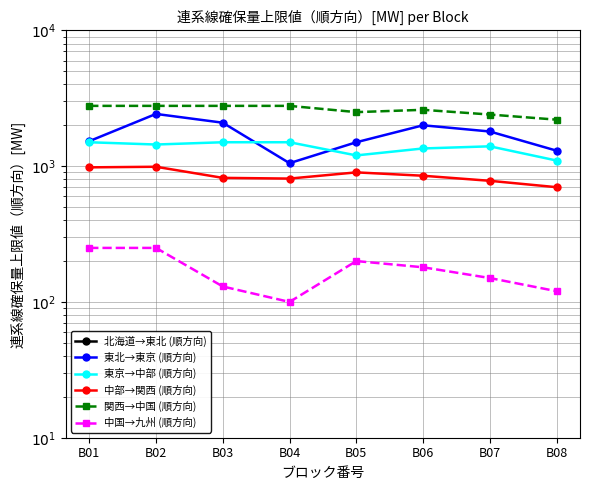

List the series in order of their peak value, lowest first.

北海道→東北 (順方向), 中国→九州 (順方向), 中部→関西 (順方向), 東京→中部 (順方向), 東北→東京 (順方向), 関西→中国 (順方向)